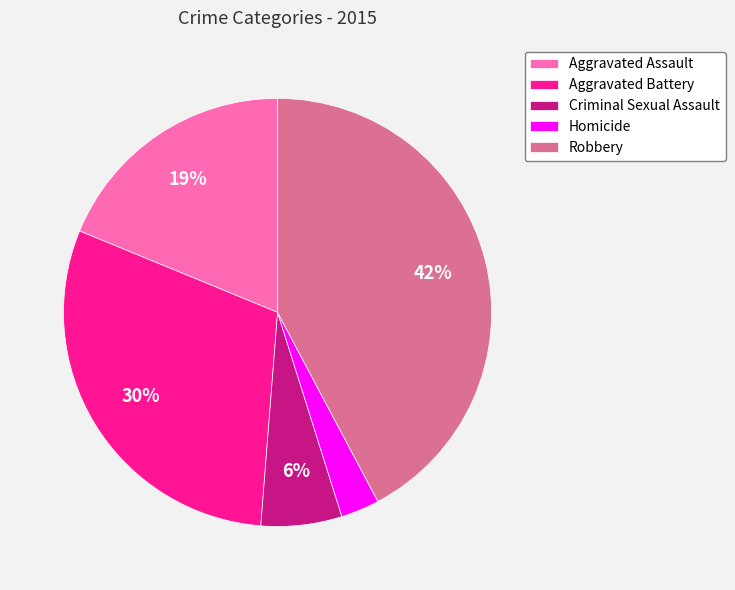

How many segments does this pie chart have?

5